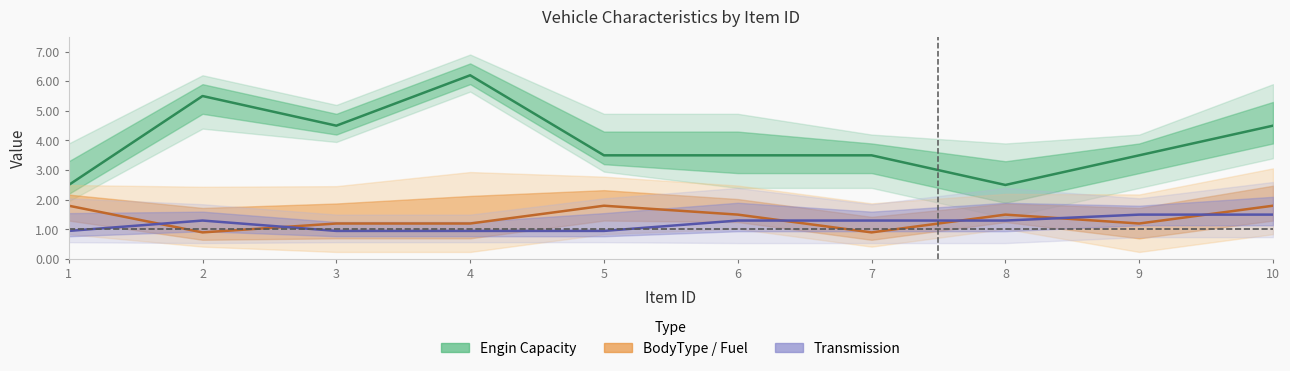

Reading right to left, transcribe all the data shown in this chart.

Engin Capacity: 10=4.5	9=3.5	8=2.5	7=3.5	6=3.5	5=3.5	4=6.2	3=4.5	2=5.5	1=2.5
BodyType / Fuel: 10=1.8	9=1.2	8=1.5	7=0.9	6=1.5	5=1.8	4=1.2	3=1.2	2=0.9	1=1.8
Transmission: 10=1.5	9=1.5	8=1.3	7=1.3	6=1.3	5=1.0	4=1.0	3=1.0	2=1.3	1=1.0